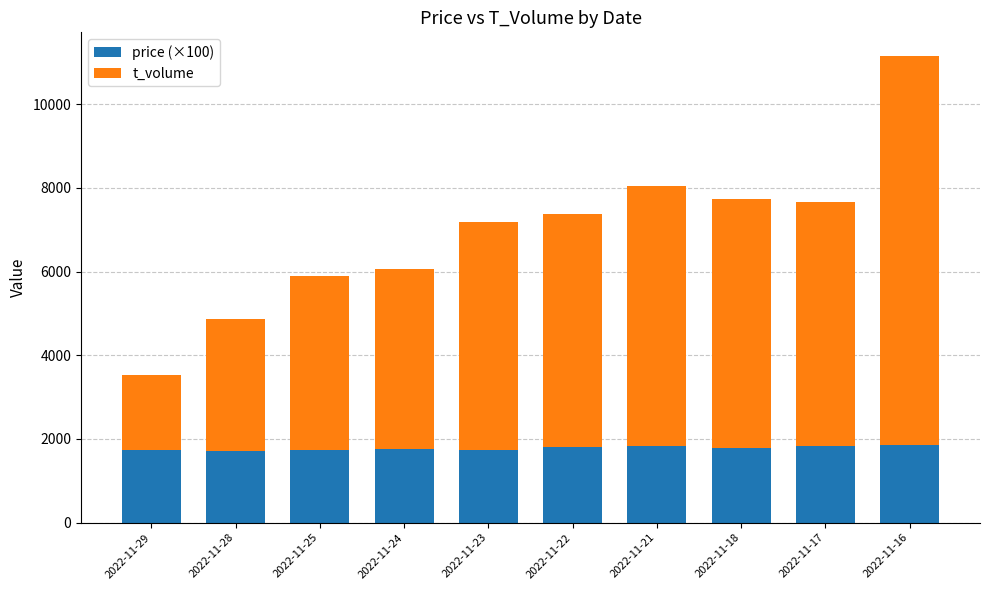

At which category is the sum across all series the highest?

2022-11-16